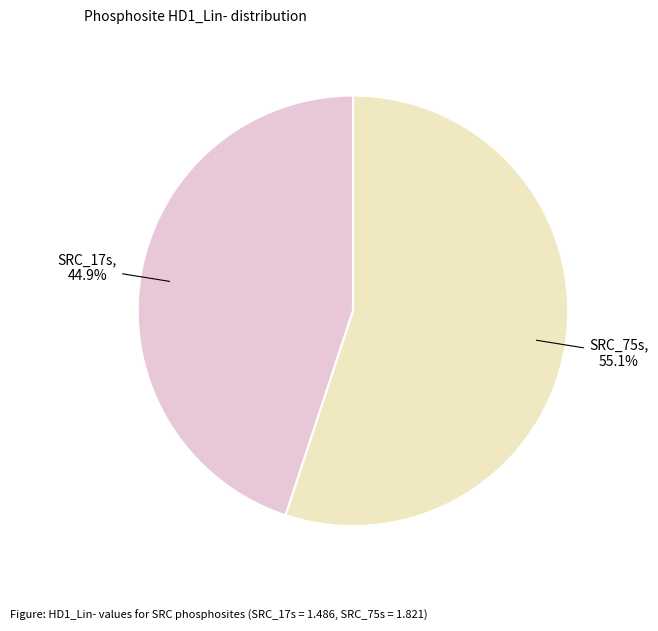

Is there a majority slice in this chart?

Yes